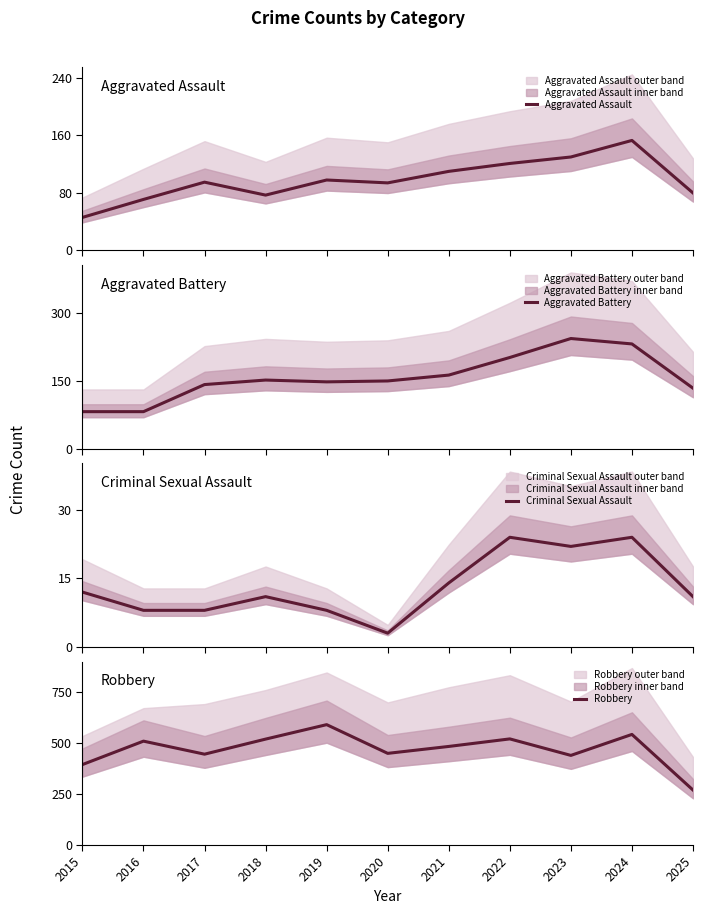

Which series changed the most between 2017 and 2023?

Aggravated Battery